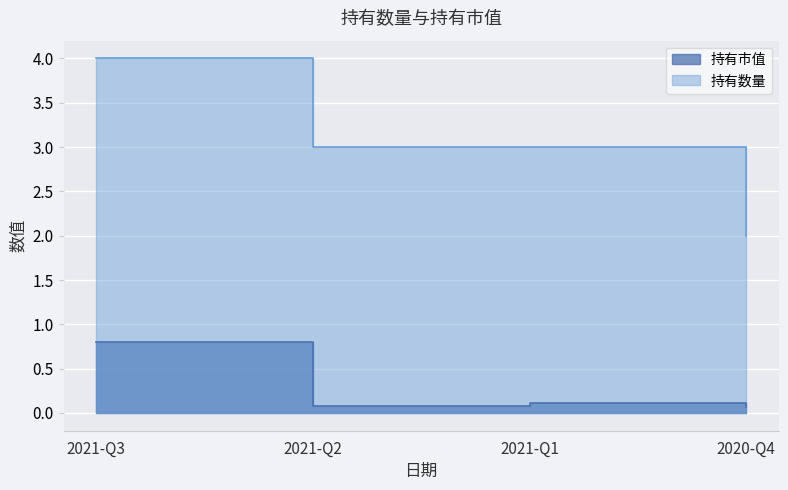

Reading left to right, list all the values displayed in this chart.

持有市值: 2021-Q3=0.8	2021-Q2=0.1	2021-Q1=0.1	2020-Q4=0.1
持有数量: 2021-Q3=4.0	2021-Q2=3.0	2021-Q1=3.0	2020-Q4=2.0